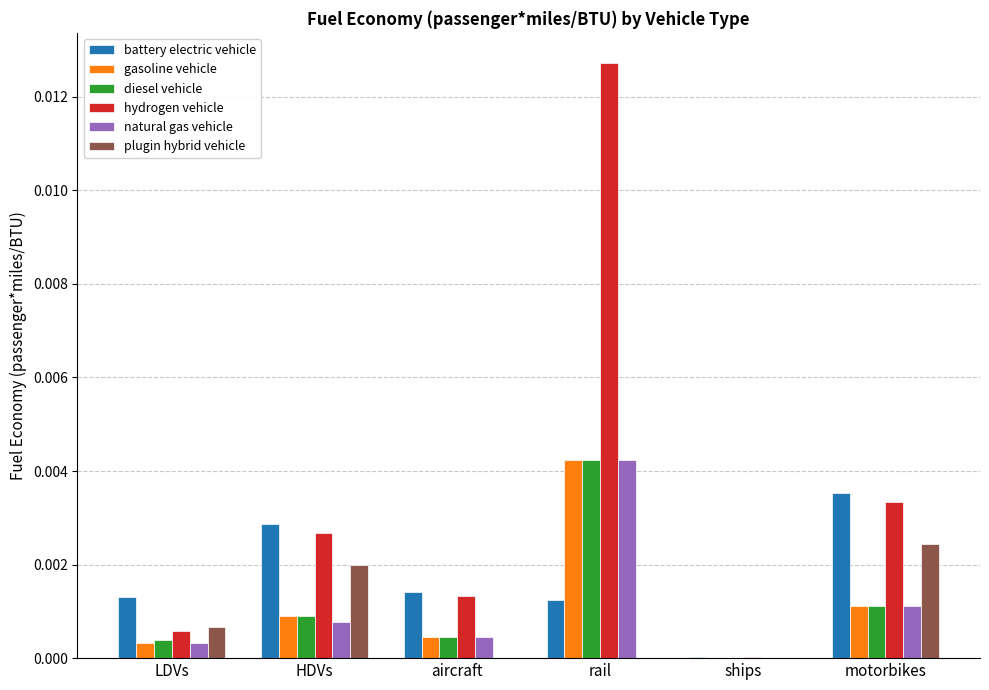

True or false: diesel vehicle has a value of 0.0 at ships.

True